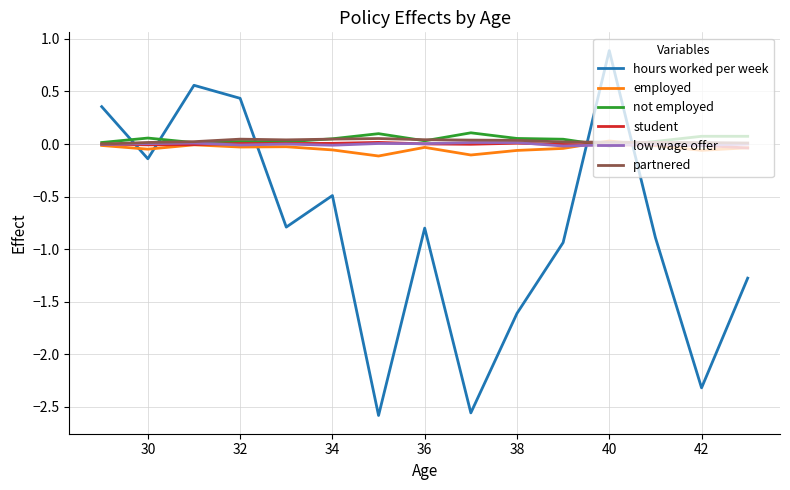

In not employed, how many points are higher than both neighbors (excluding endpoints)?

5